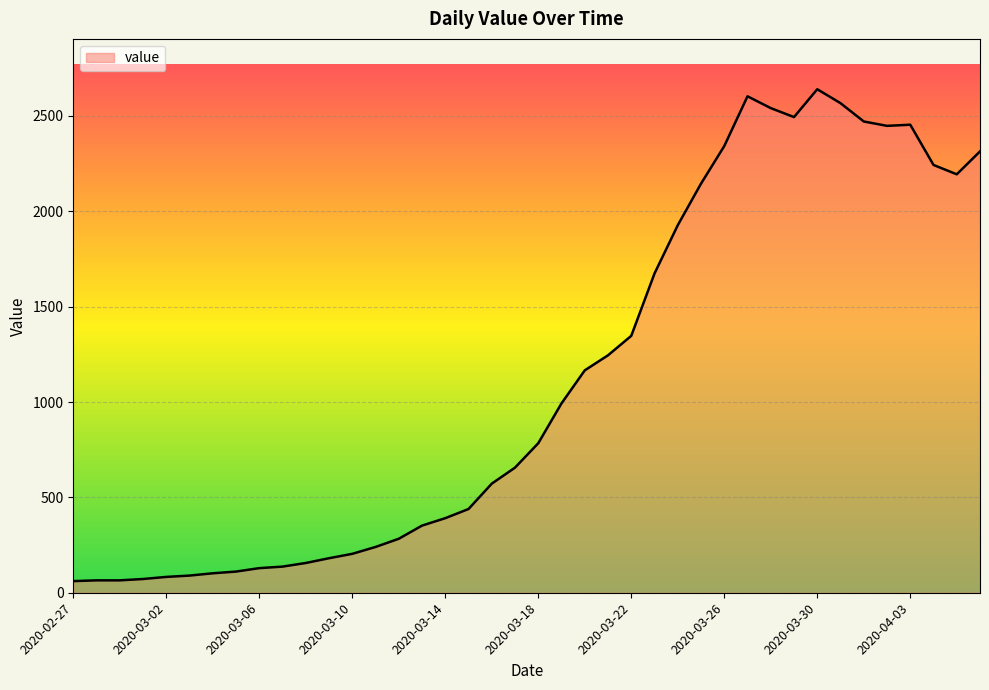

Count the number of categories in the chart.

40